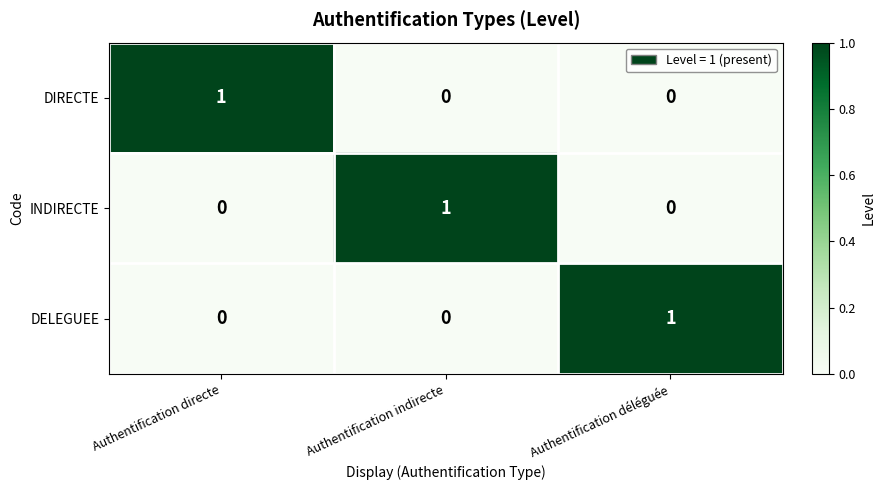

The DIRECTE series shows 1 at Authentification directe. True or false?

True